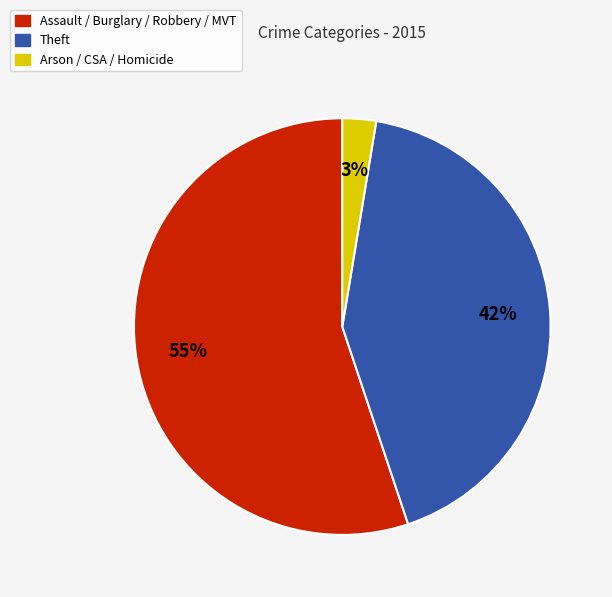

Does any single category account for the majority?

Yes